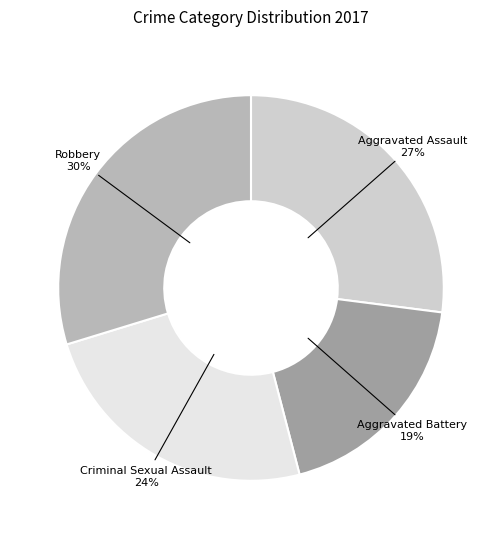

How many slices are in this pie chart?

4